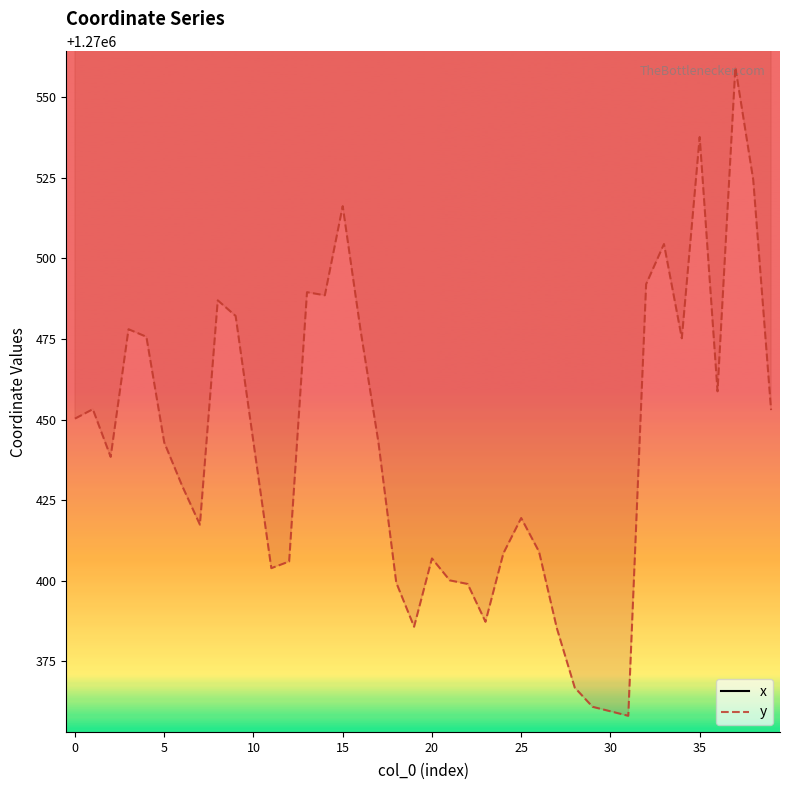

At 36, list the series in order from smallest to largest.

y, x